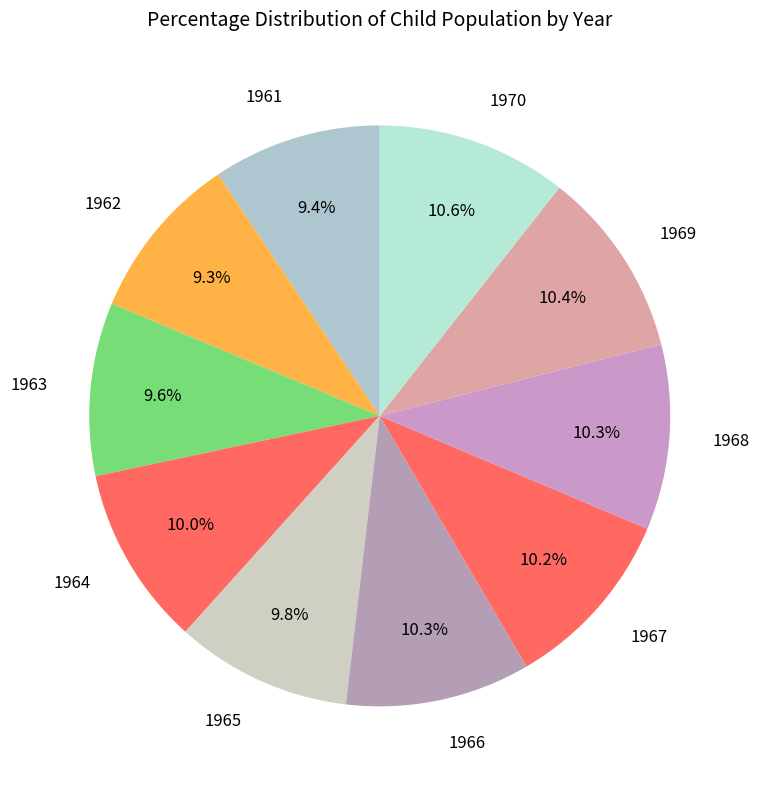

Is there a majority slice in this chart?

No